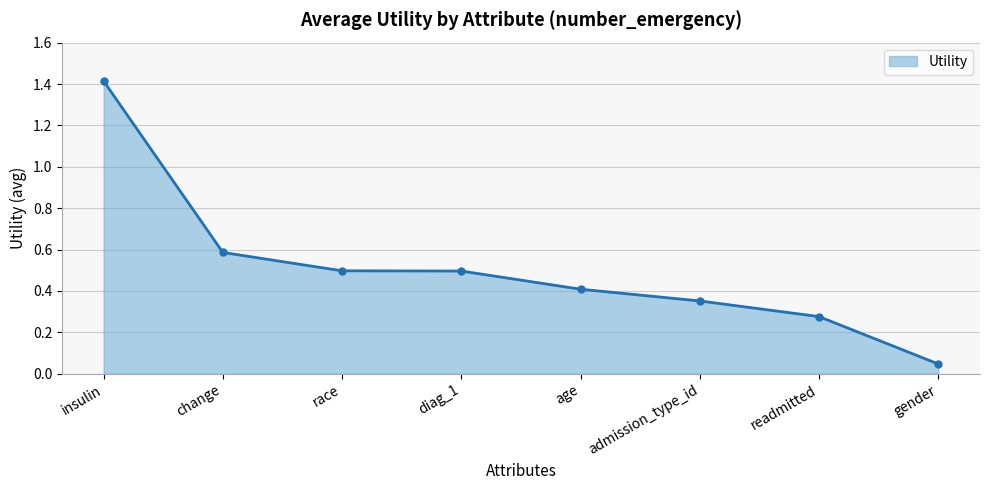

Is it true that the value at age is 0.4?

True